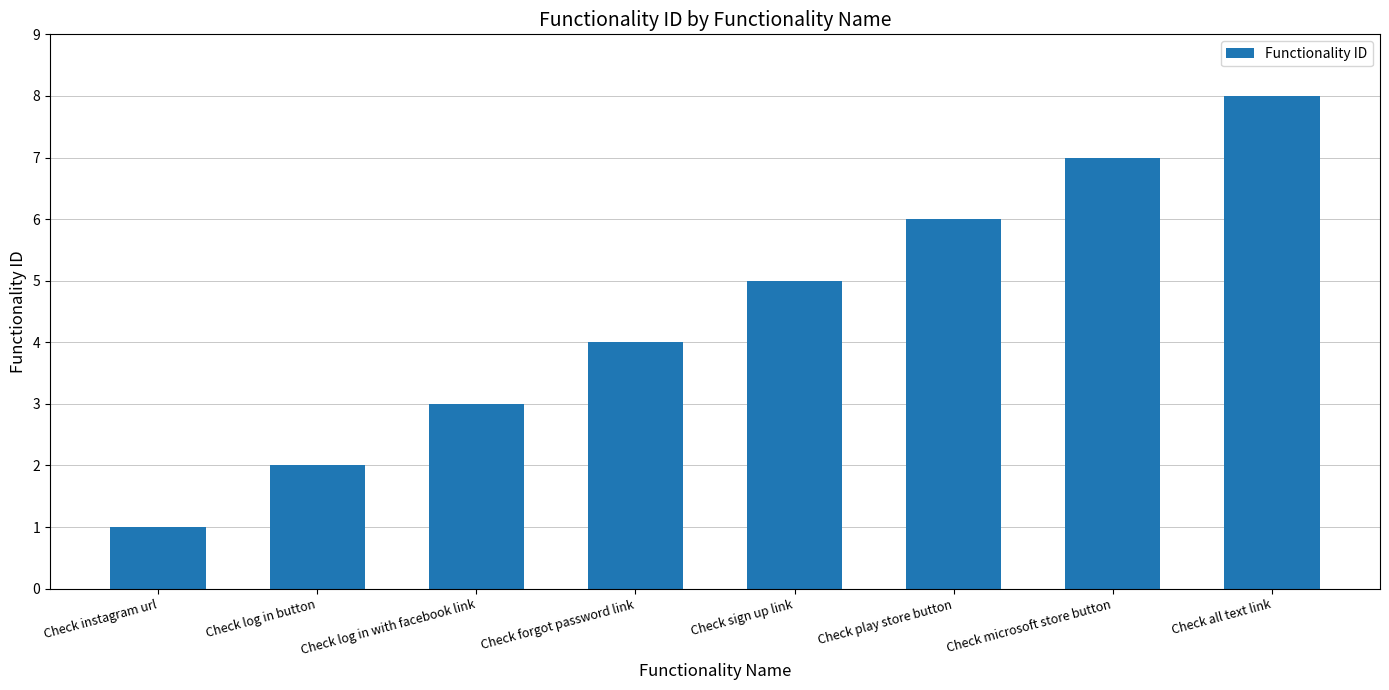

Which label corresponds to the largest value in the chart?

Check all text link